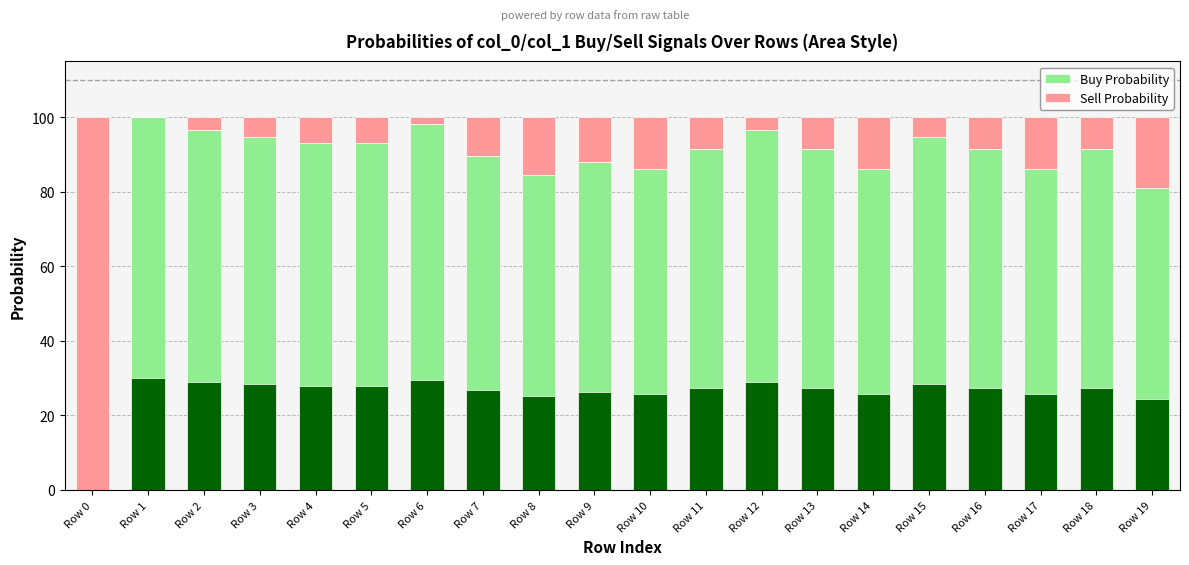

At which category is the sum across all series the highest?

Row 0